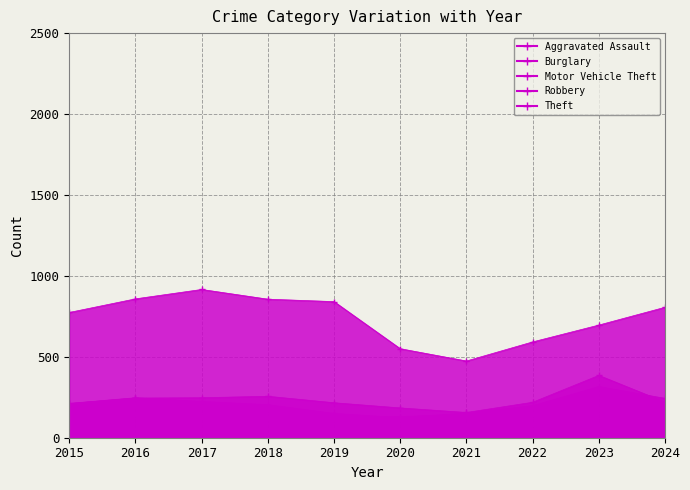

Does the chart display data point markers on the line(s)?

Yes